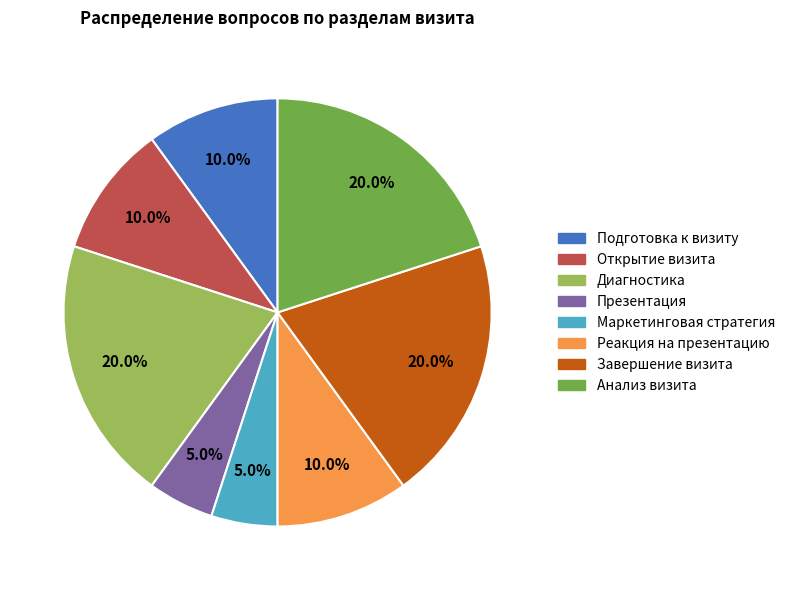

How much of the chart is everything except Завершение визита?

80.0%